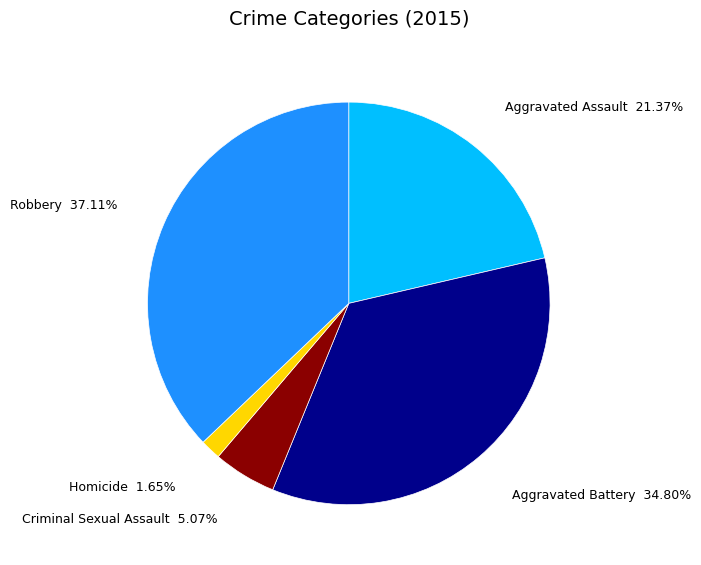

Approximately how many times larger is the value at Robbery compared to Homicide?

22.5